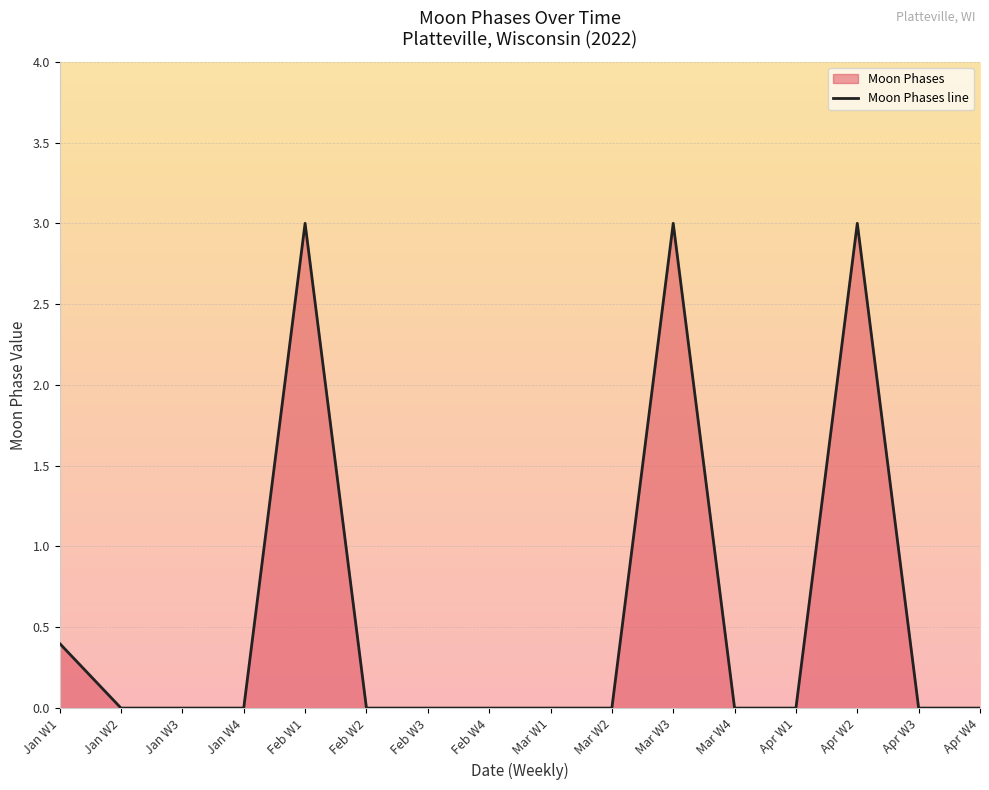

What is the difference between the maximum and minimum values?

3.0